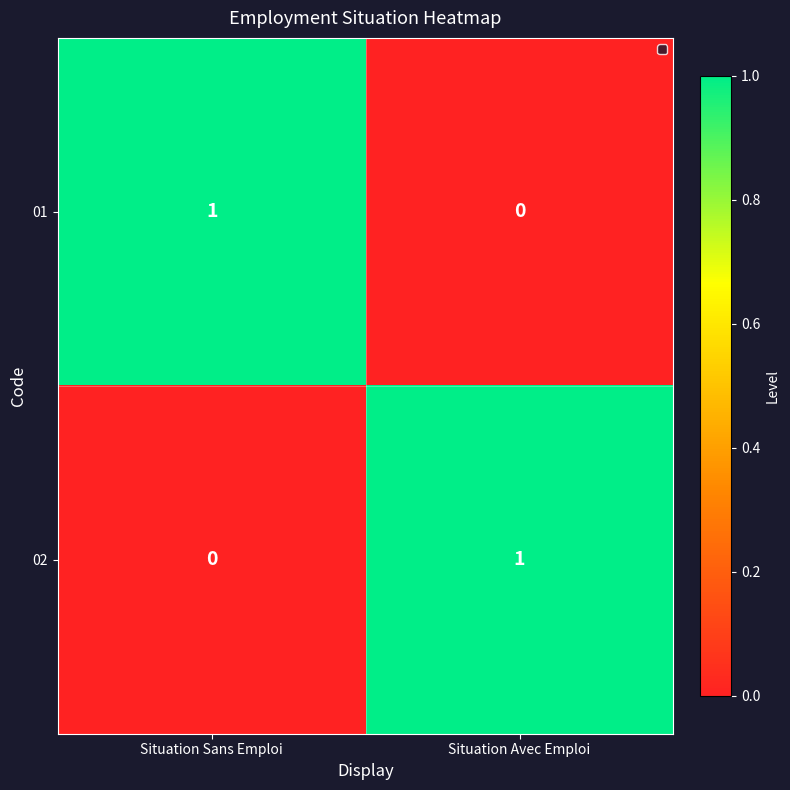

Where is 01 nearest to the value 0?

Situation Avec Emploi